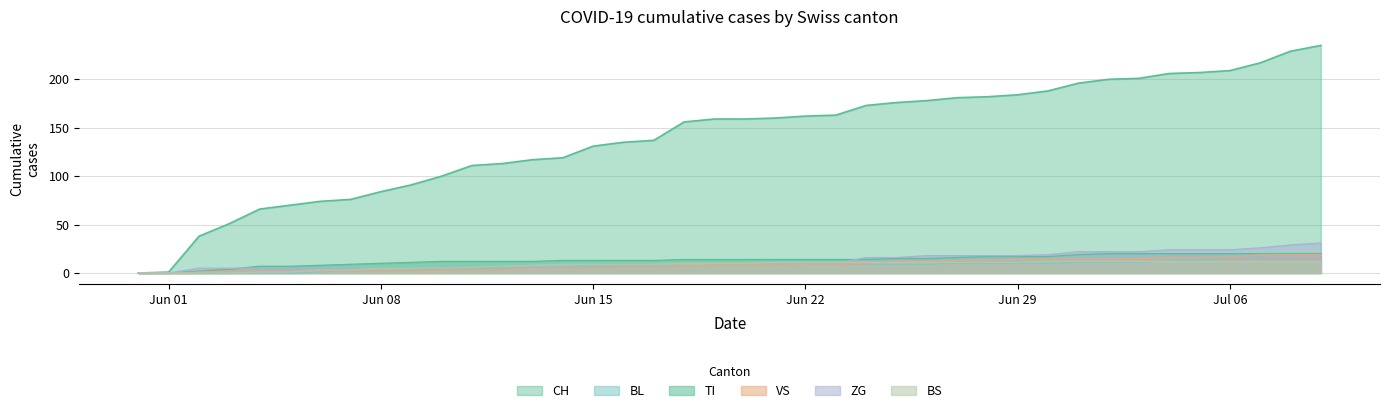

True or false: BS has a value of 4 at 2020-06-24.

False